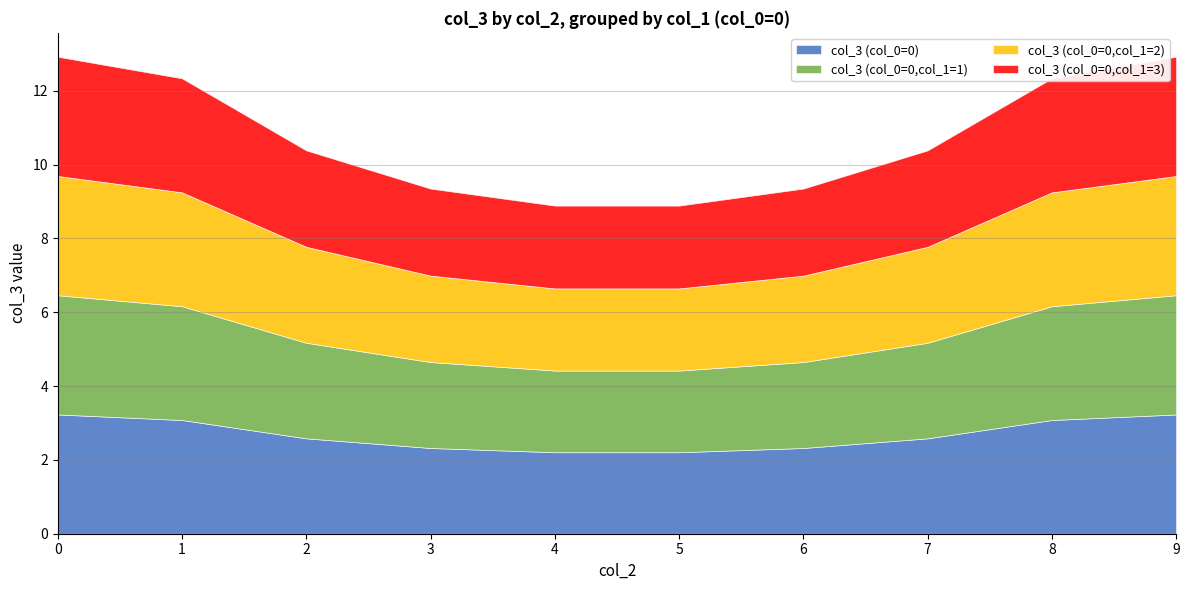

Which series changed the most between 2 and 3?

col_3 (col_0=0)